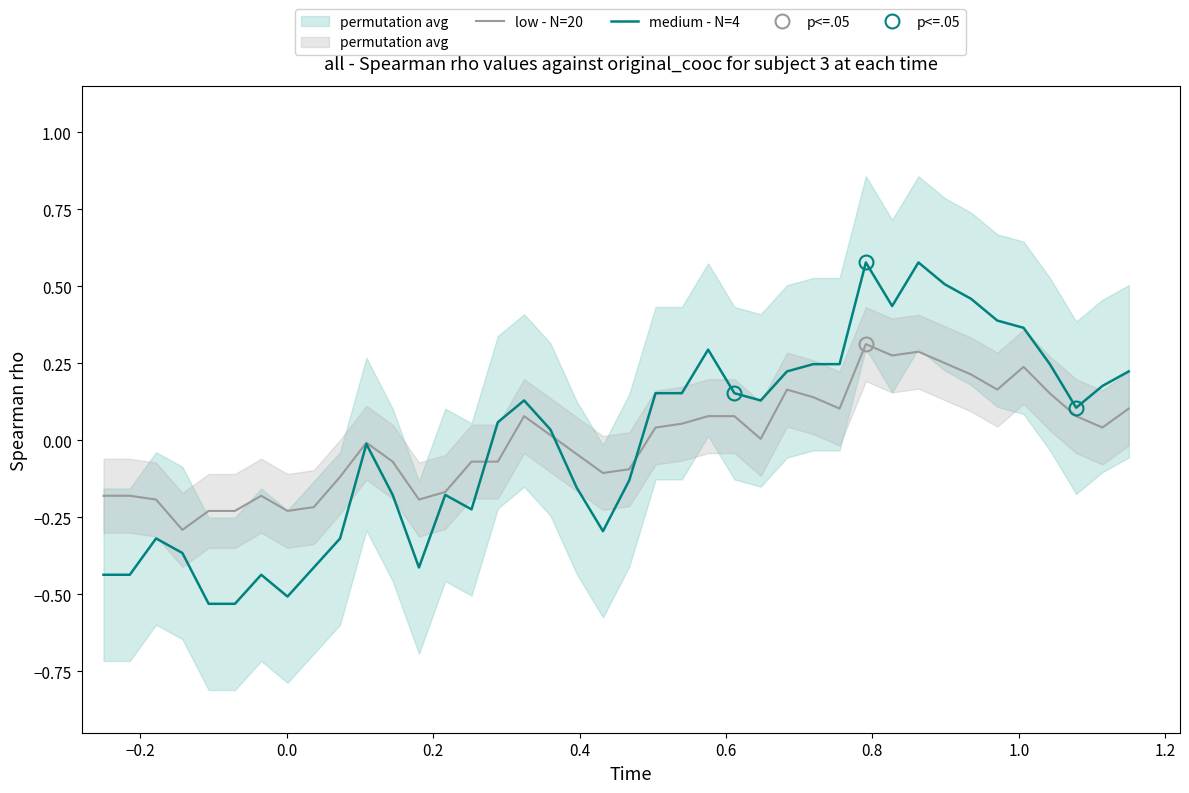

What is the lowest value of the low - N=20 series?

-0.3